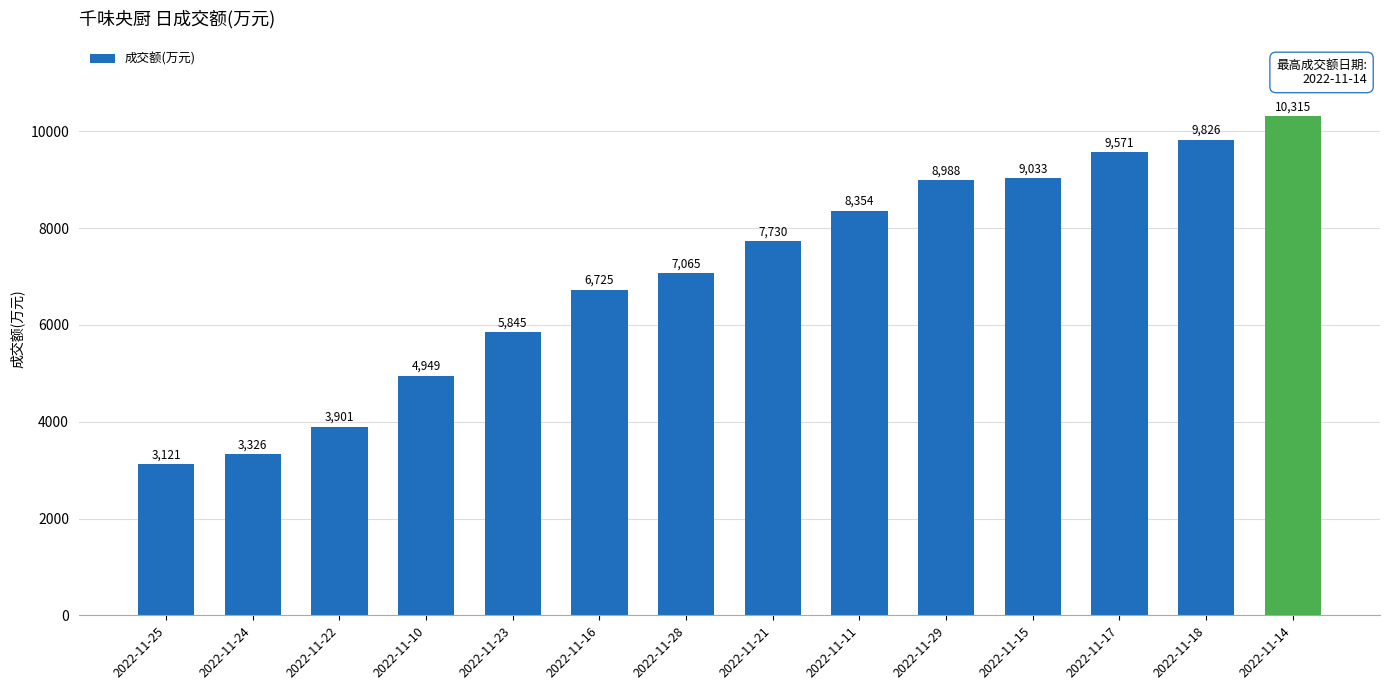

Are the bars grouped side by side (vs. stacked)?

No